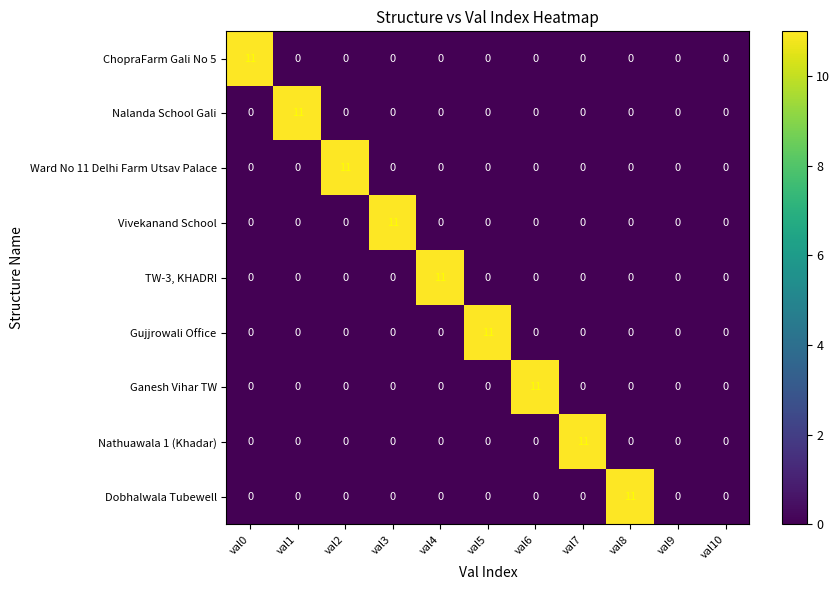

The Ward No 11 Delhi Farm Utsav Palace series shows -5 at val0. True or false?

False